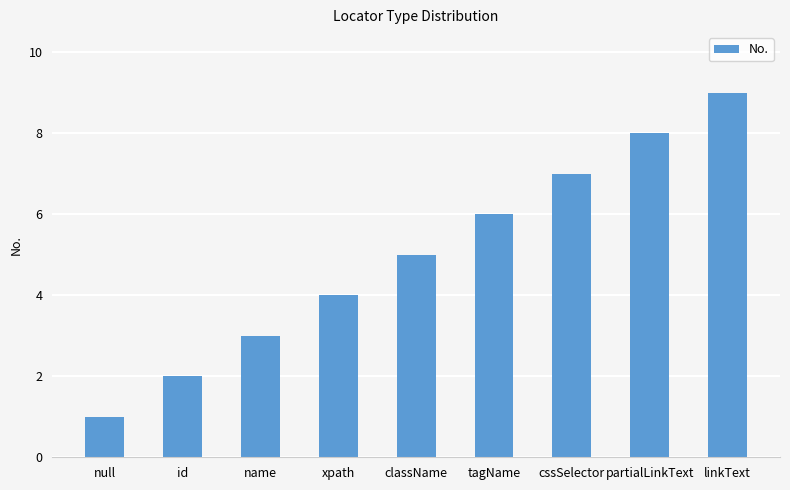

What is the value of the 5th bar from the left?

5